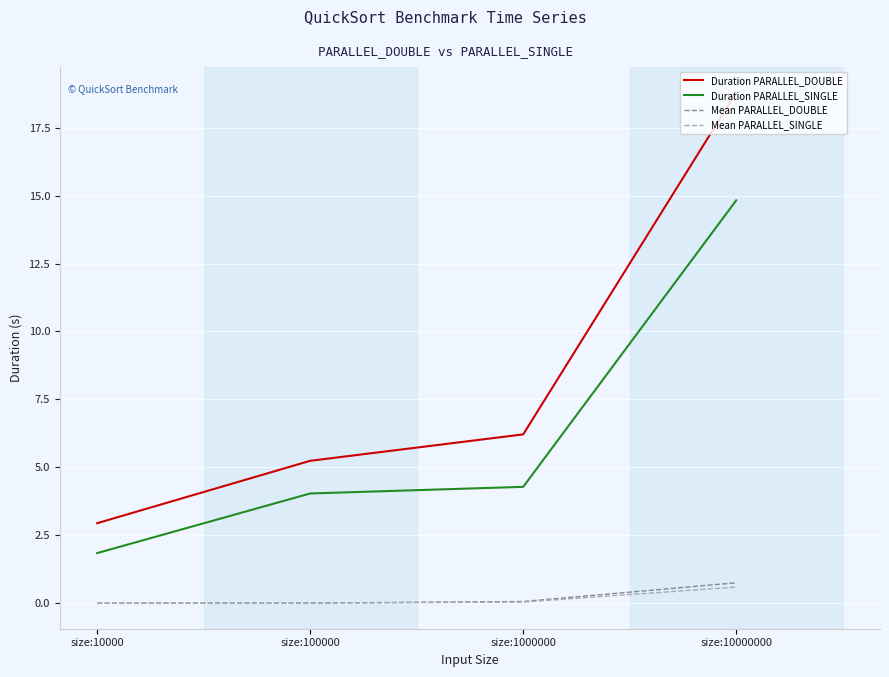

List the labels in order of Duration PARALLEL_DOUBLE value, smallest first.

size:10000, size:100000, size:1000000, size:10000000